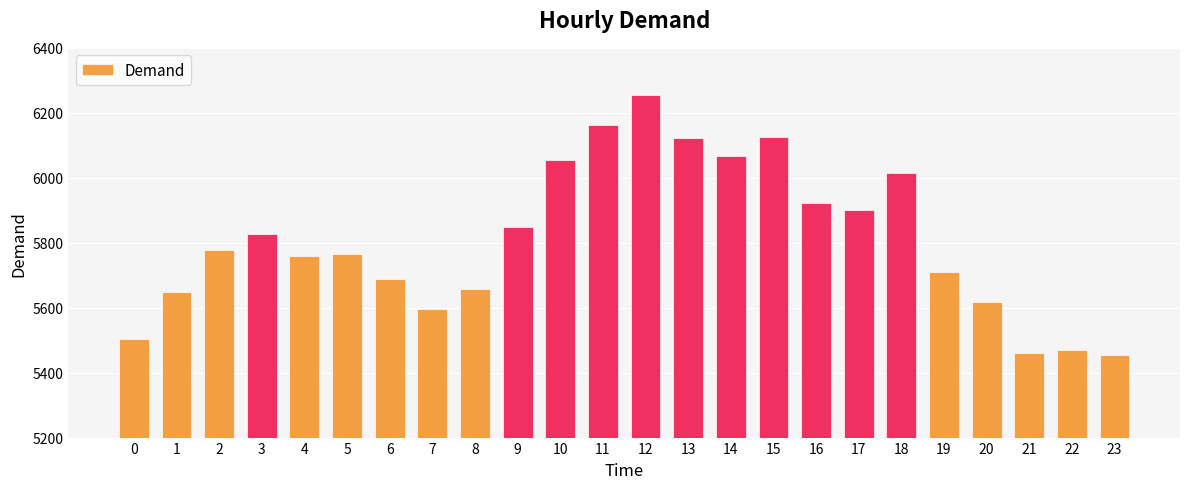

Does the chart contain any negative values?

No